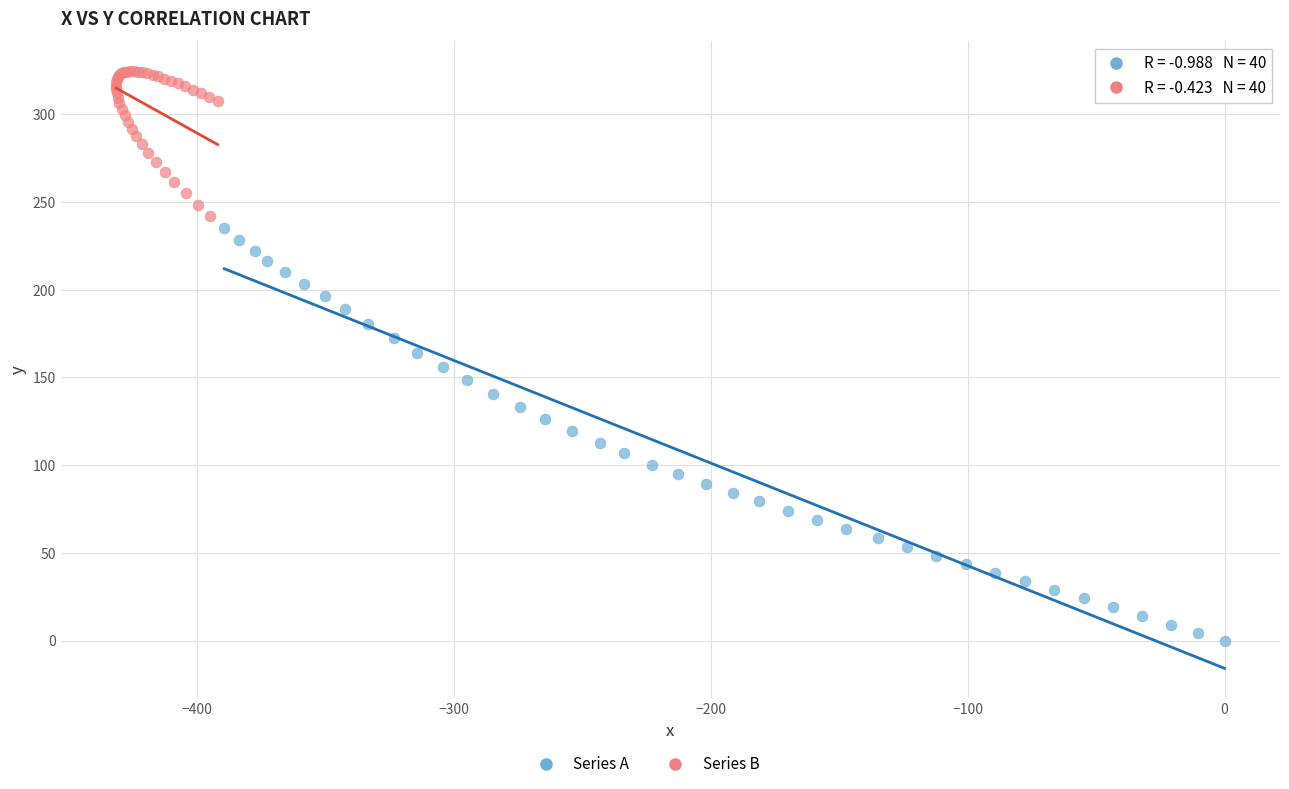

Which series has the widest spread of Y values?

Series A